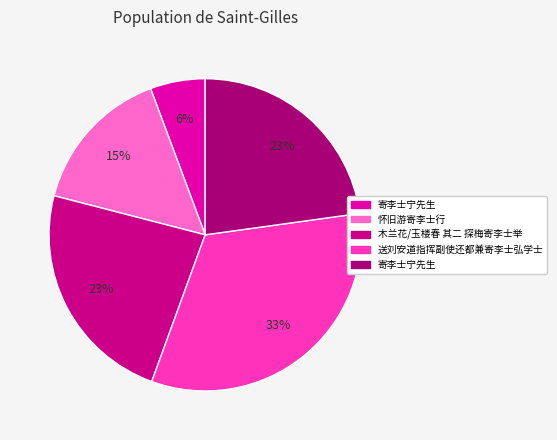

How many slices are in this pie chart?

5